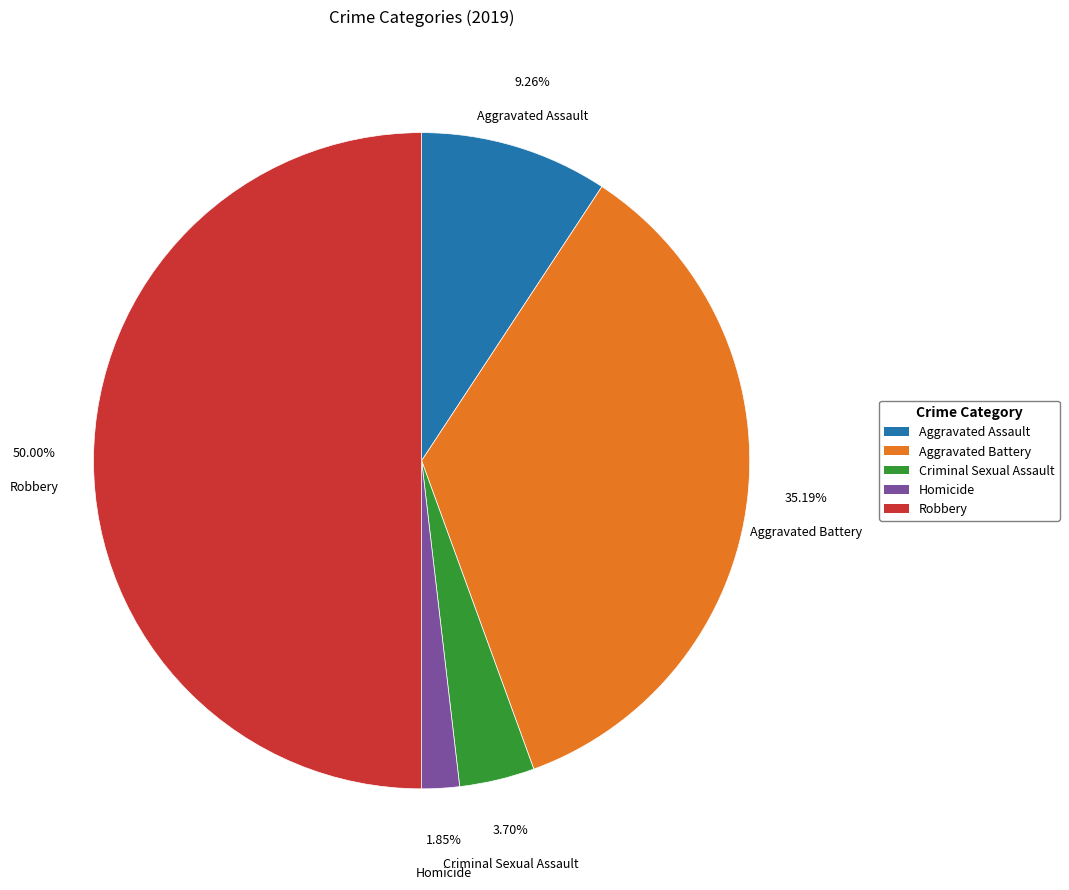

Which category has the smallest portion of the pie?

Homicide